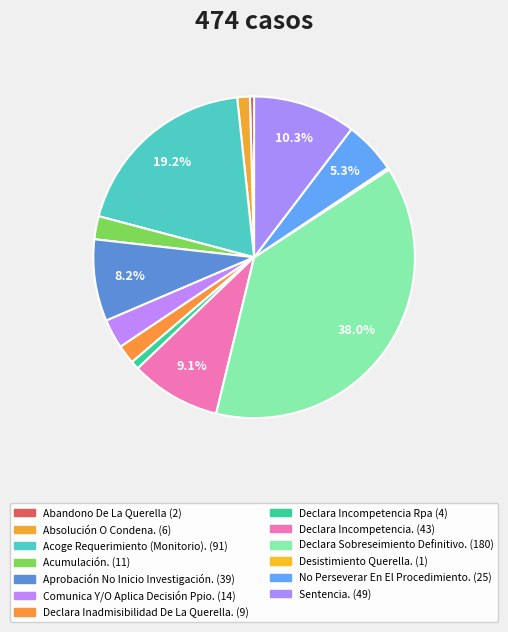

What is the smallest slice in the pie chart?

Desistimiento Querella.